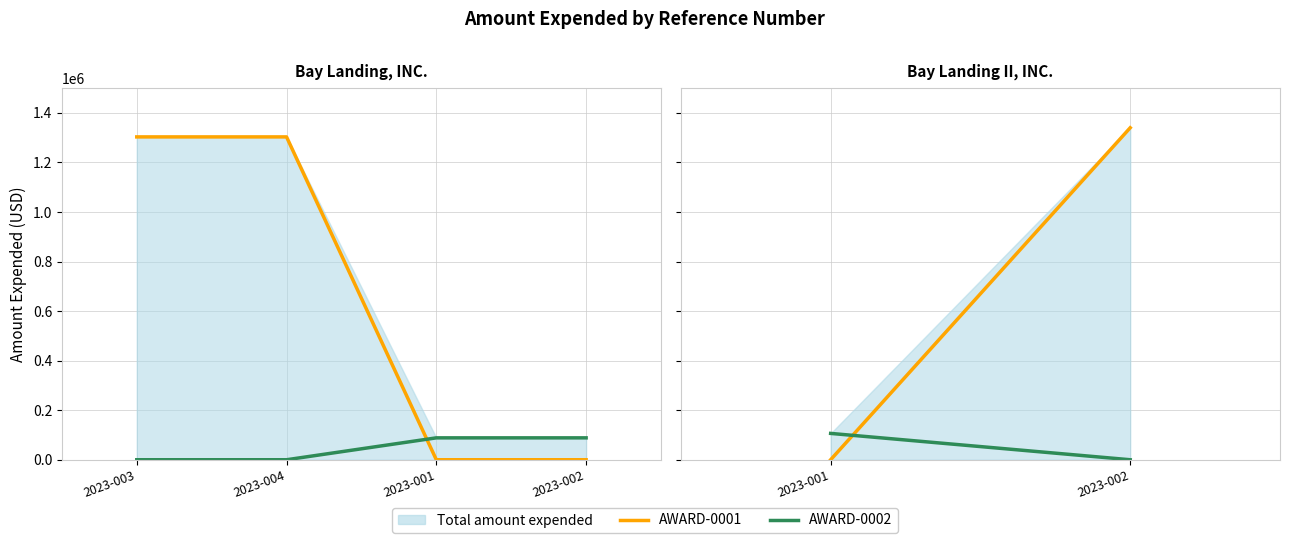

At 2023-002, list the series in order from largest to smallest.

AWARD-0001, AWARD-0002